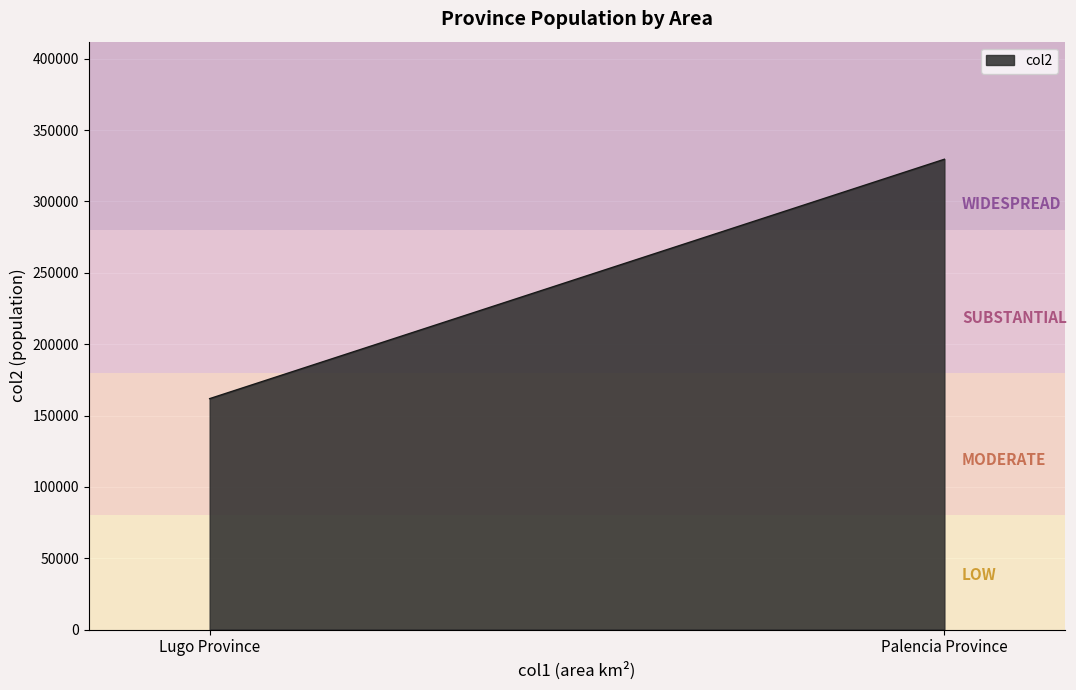

Read the value at Palencia Province.

329587